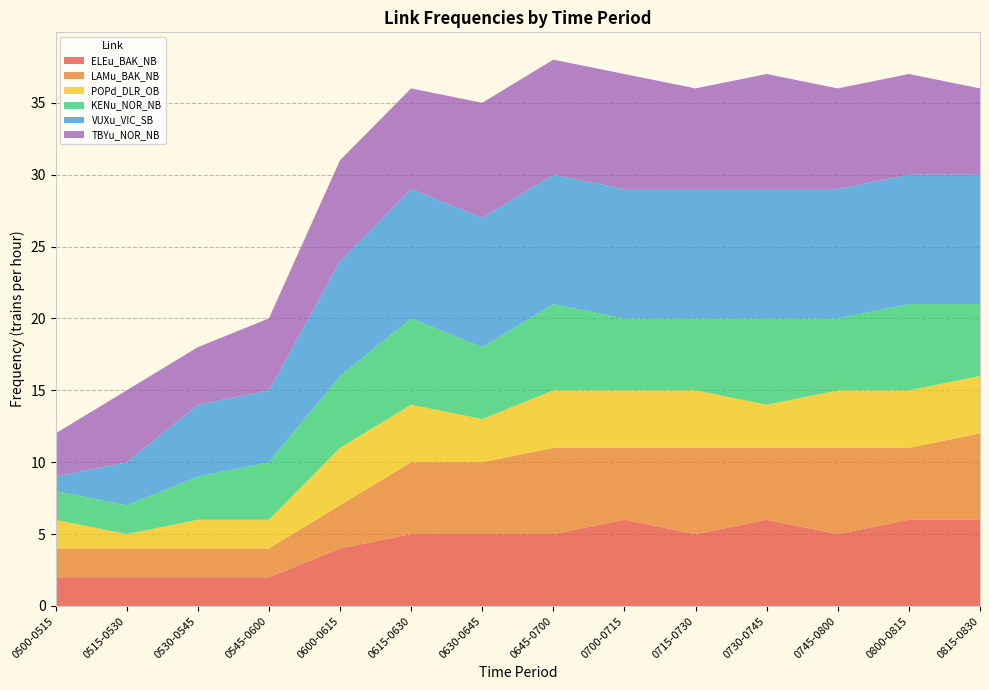

Reading left to right, transcribe all the data shown in this chart.

ELEu_BAK_NB: 0500-0515=2	0515-0530=2	0530-0545=2	0545-0600=2	0600-0615=4	0615-0630=5	0630-0645=5	0645-0700=5	0700-0715=6	0715-0730=5	0730-0745=6	0745-0800=5	0800-0815=6	0815-0830=6
LAMu_BAK_NB: 0500-0515=2	0515-0530=2	0530-0545=2	0545-0600=2	0600-0615=3	0615-0630=5	0630-0645=5	0645-0700=6	0700-0715=5	0715-0730=6	0730-0745=5	0745-0800=6	0800-0815=5	0815-0830=6
POPd_DLR_OB: 0500-0515=2	0515-0530=1	0530-0545=2	0545-0600=2	0600-0615=4	0615-0630=4	0630-0645=3	0645-0700=4	0700-0715=4	0715-0730=4	0730-0745=3	0745-0800=4	0800-0815=4	0815-0830=4
KENu_NOR_NB: 0500-0515=2	0515-0530=2	0530-0545=3	0545-0600=4	0600-0615=5	0615-0630=6	0630-0645=5	0645-0700=6	0700-0715=5	0715-0730=5	0730-0745=6	0745-0800=5	0800-0815=6	0815-0830=5
VUXu_VIC_SB: 0500-0515=1	0515-0530=3	0530-0545=5	0545-0600=5	0600-0615=8	0615-0630=9	0630-0645=9	0645-0700=9	0700-0715=9	0715-0730=9	0730-0745=9	0745-0800=9	0800-0815=9	0815-0830=9
TBYu_NOR_NB: 0500-0515=3	0515-0530=5	0530-0545=4	0545-0600=5	0600-0615=7	0615-0630=7	0630-0645=8	0645-0700=8	0700-0715=8	0715-0730=7	0730-0745=8	0745-0800=7	0800-0815=7	0815-0830=6